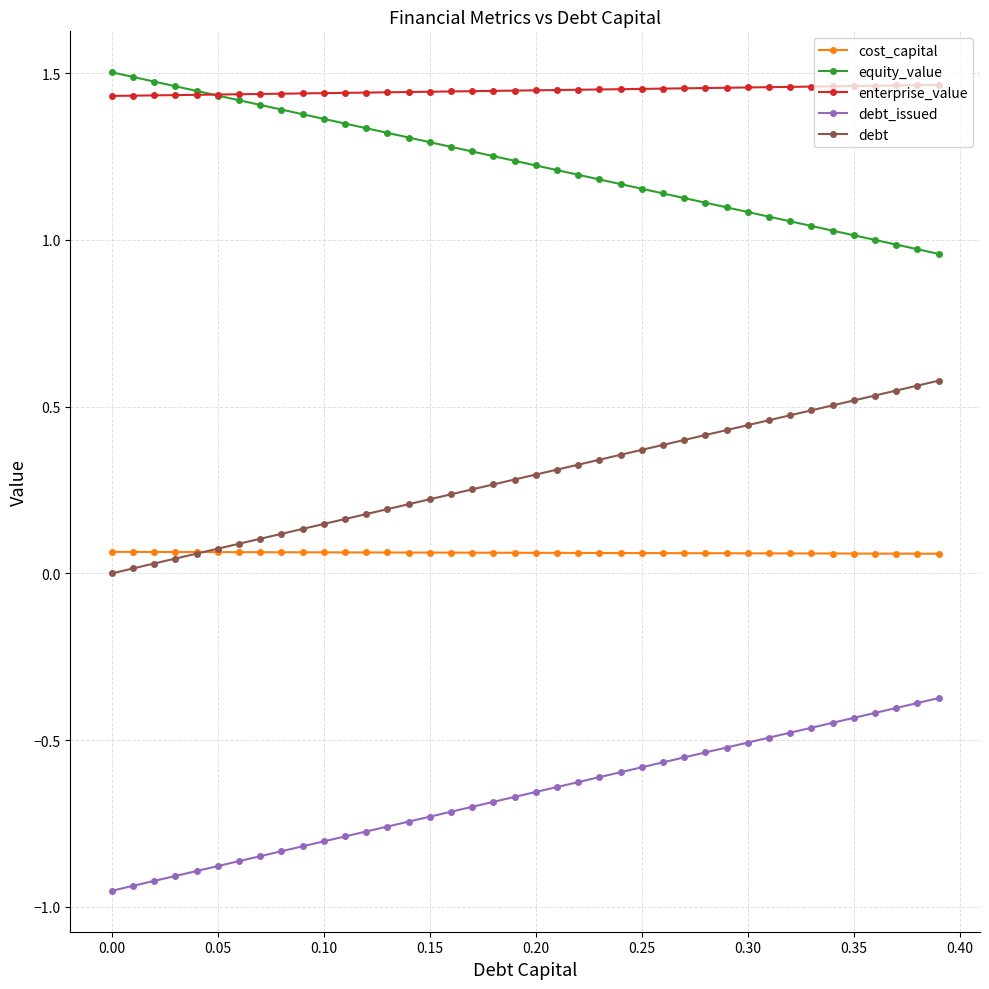

True or false: enterprise_value and cost_capital cross at least once.

False